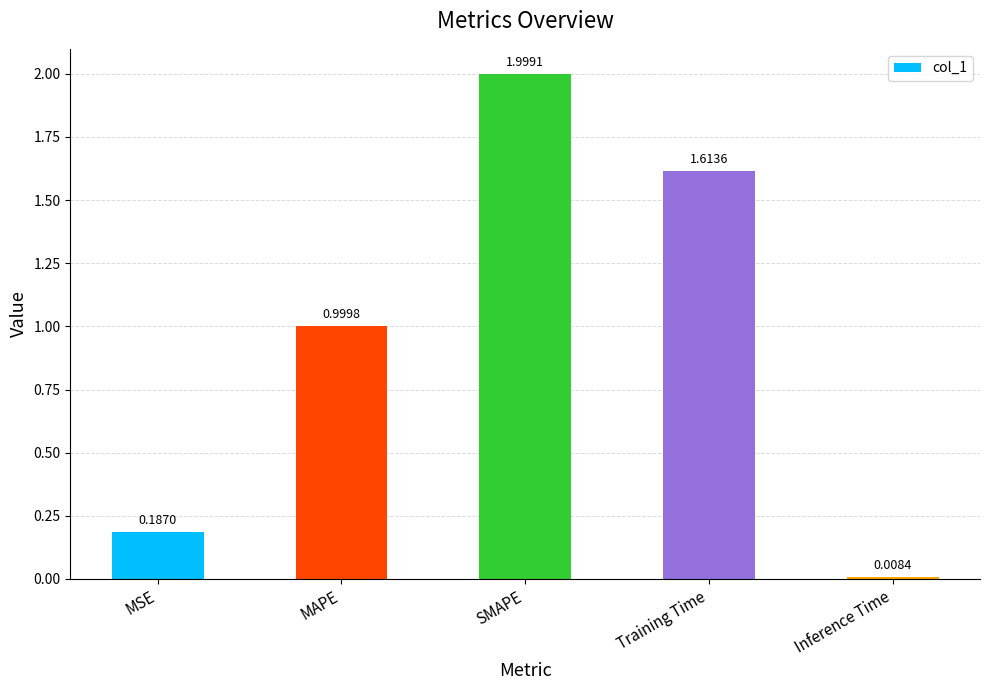

Where is the data nearest to the value 1?

MAPE